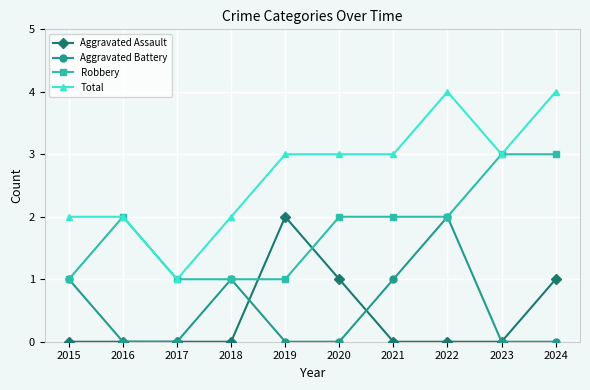

What is the difference between the highest and lowest values at 2020?

3